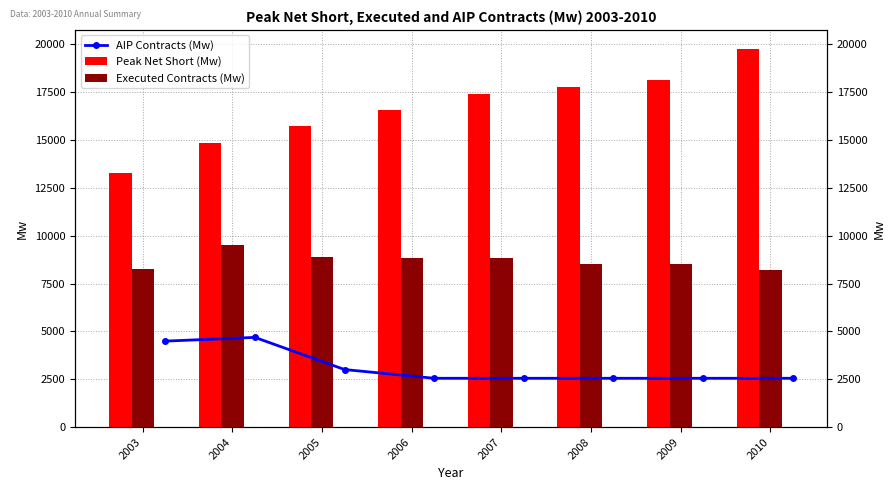

What is the value of the Peak Net Short (Mw) bar at the 8th from the left?

19768